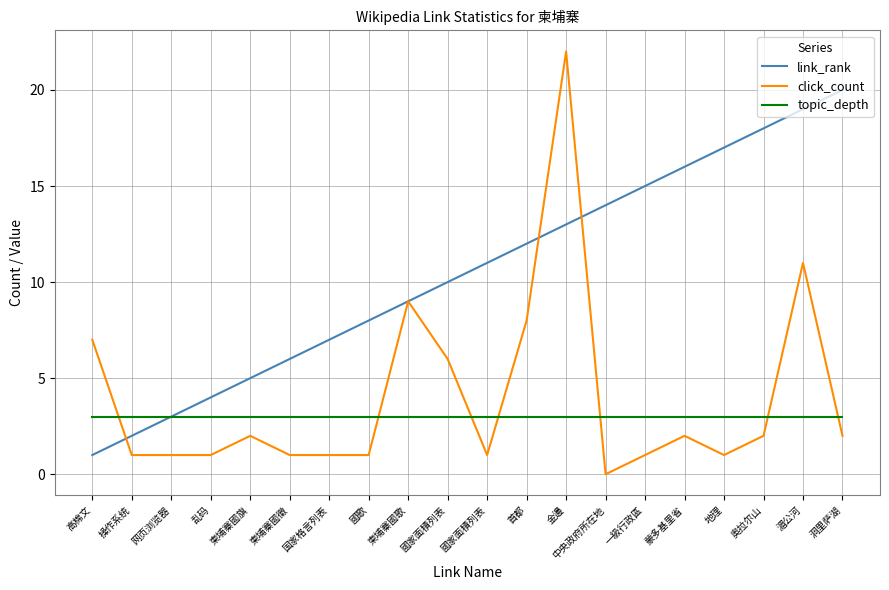

Does the chart display data point markers on the line(s)?

No